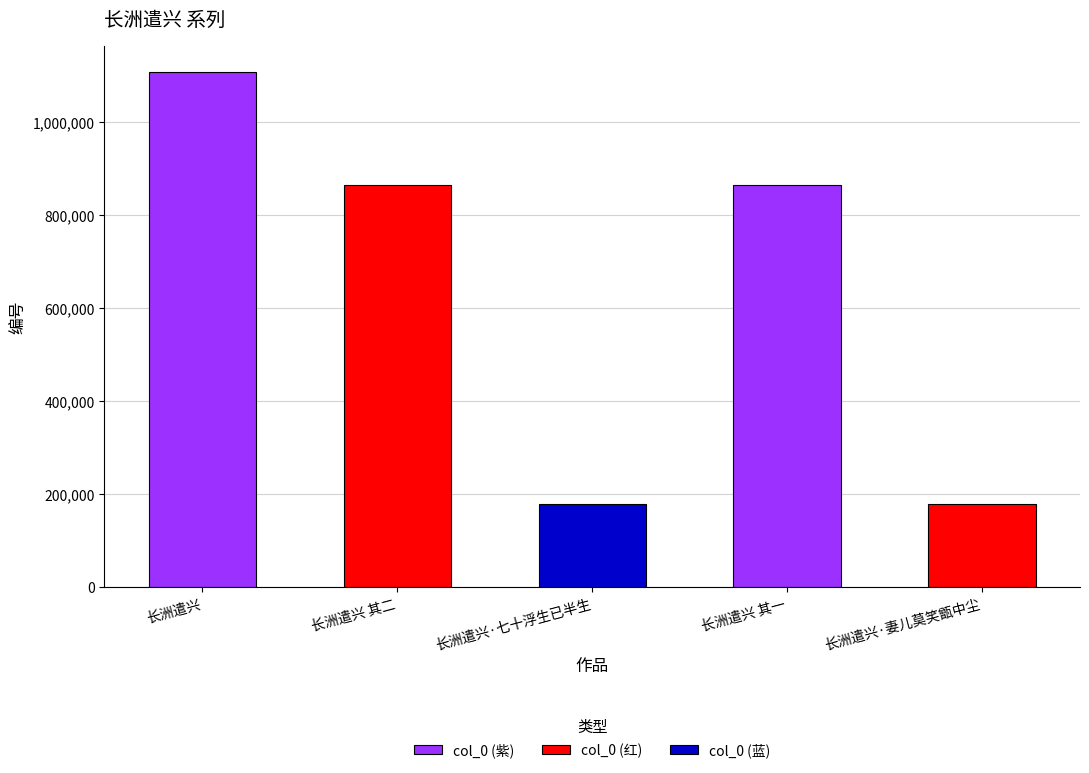

What is the value of the 2nd bar from the left?

863425